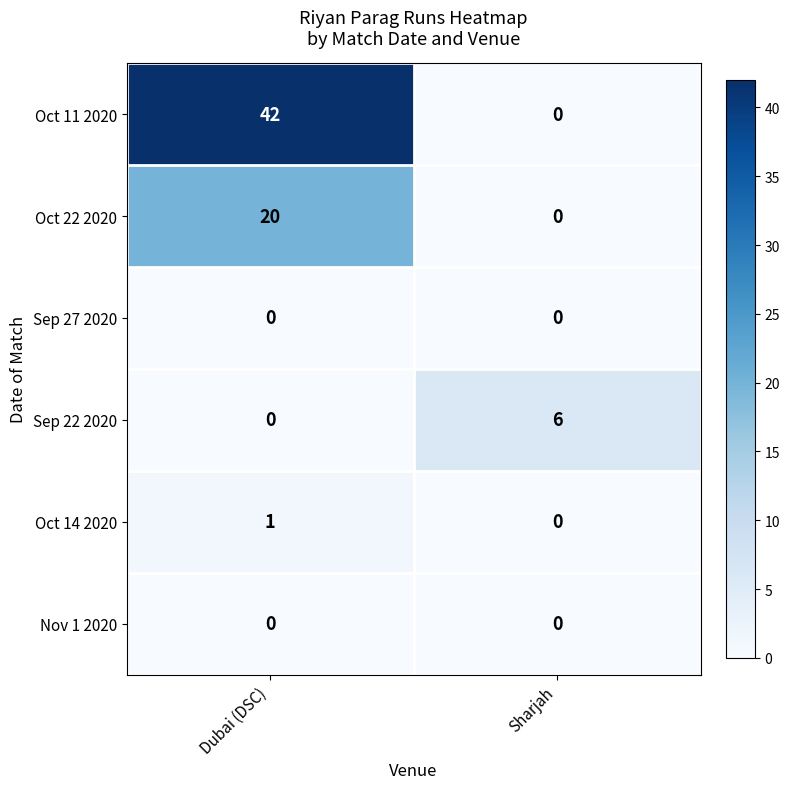

Reading left to right, what are all the values shown in this chart?

Oct 11 2020: Dubai (DSC)=42	Sharjah=0
Oct 22 2020: Dubai (DSC)=20	Sharjah=0
Sep 27 2020: Dubai (DSC)=0	Sharjah=0
Sep 22 2020: Dubai (DSC)=0	Sharjah=6
Oct 14 2020: Dubai (DSC)=1	Sharjah=0
Nov 1 2020: Dubai (DSC)=0	Sharjah=0